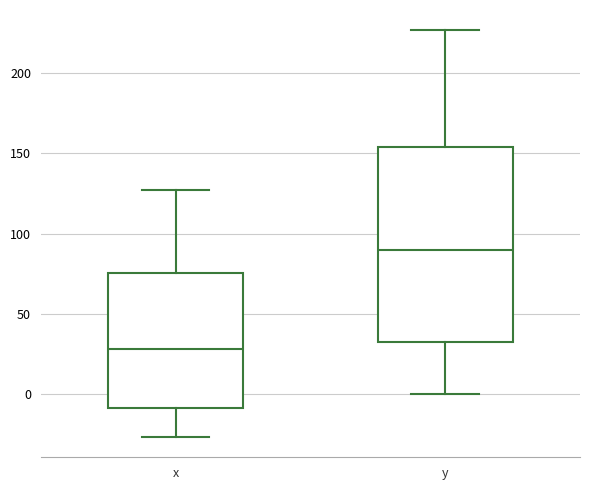

Where is the lower edge of the box for y on the y-axis? The values are not printed on the chart, so give them approximately, as read against the axis.

35